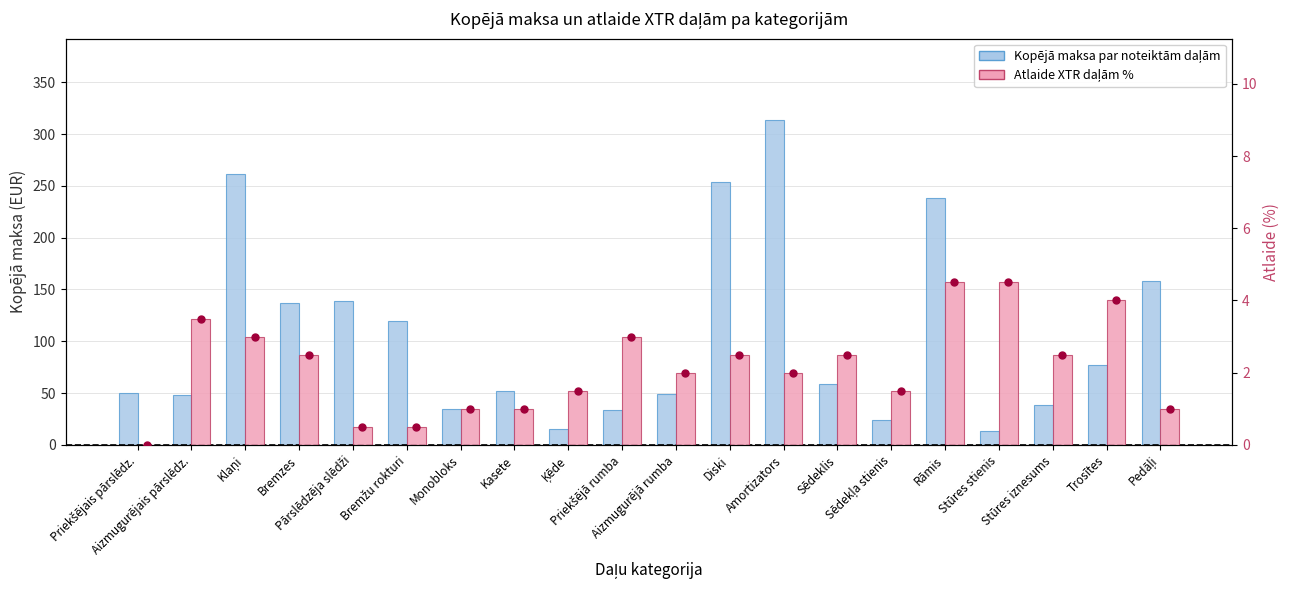

Which series has the widest spread of values?

Kopējā maksa par noteiktām daļām